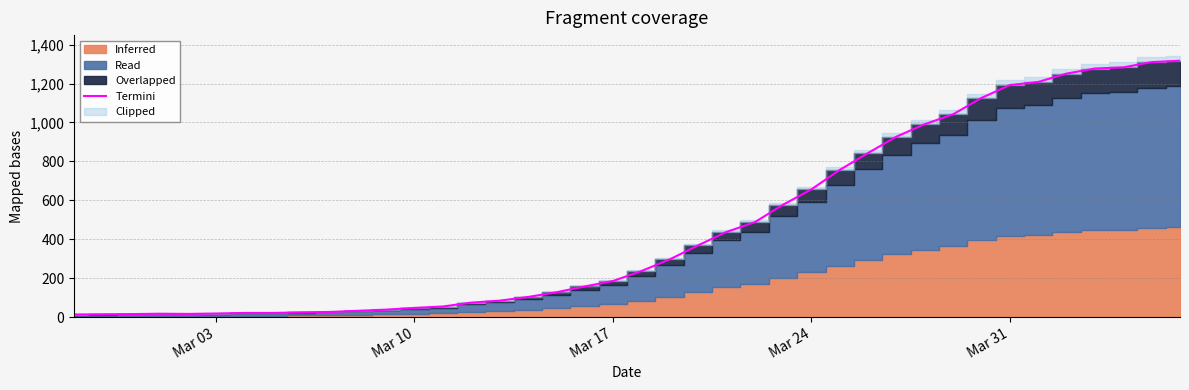

What is the maximum value for Termini?

1317.0